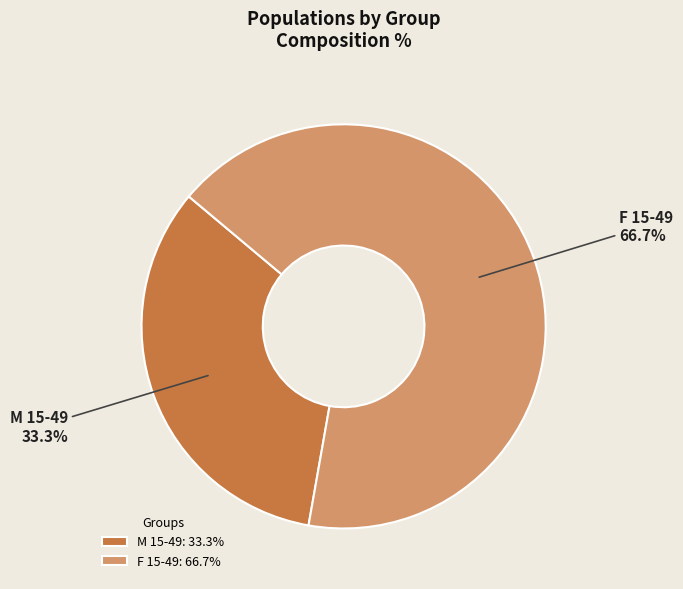

What is the ratio of the value at F 15-49 to the value at M 15-49?

2.0